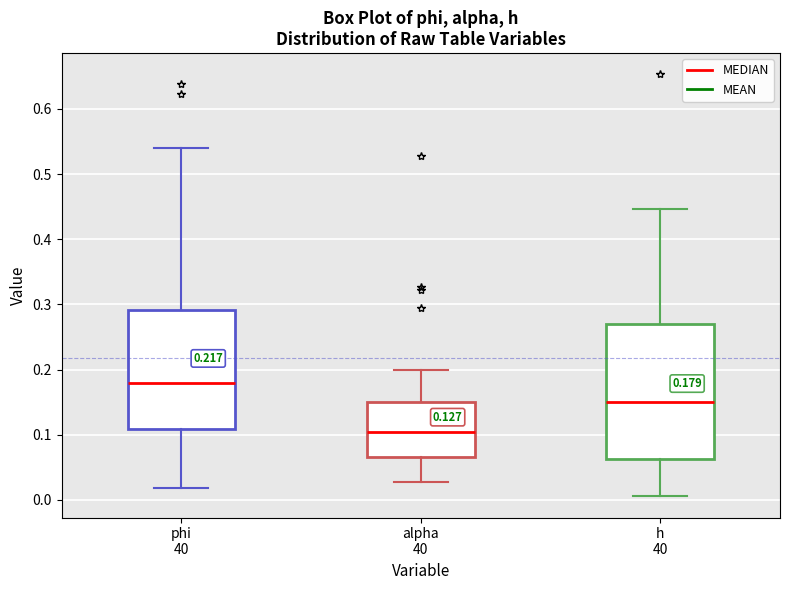

Which box has the highest median line?

phi 40